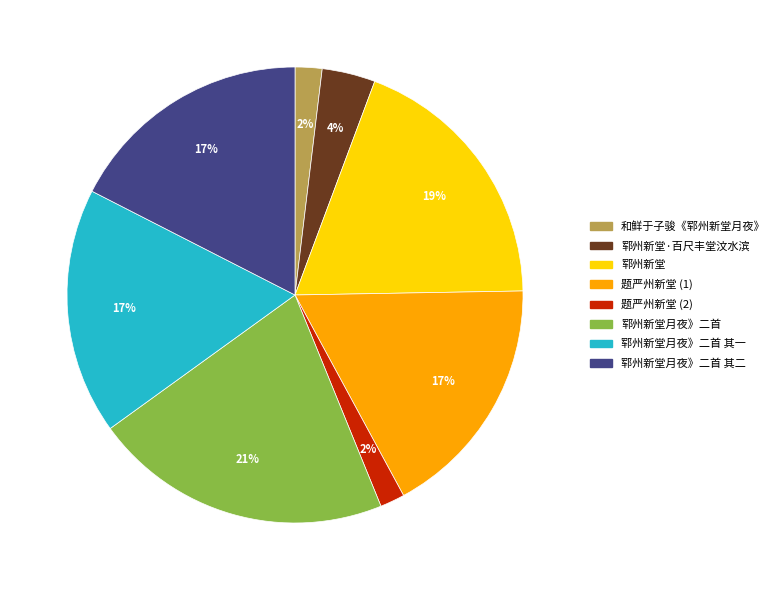

To the nearest percent, what is the difference between the largest and smallest slice percentages?

19%